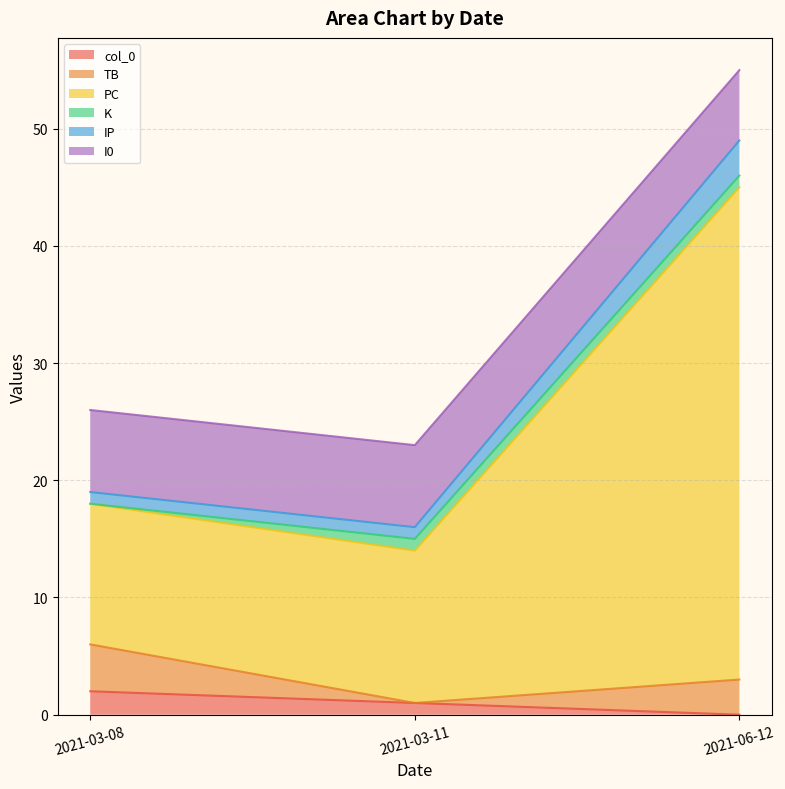

Does the chart have visible grid lines?

Yes